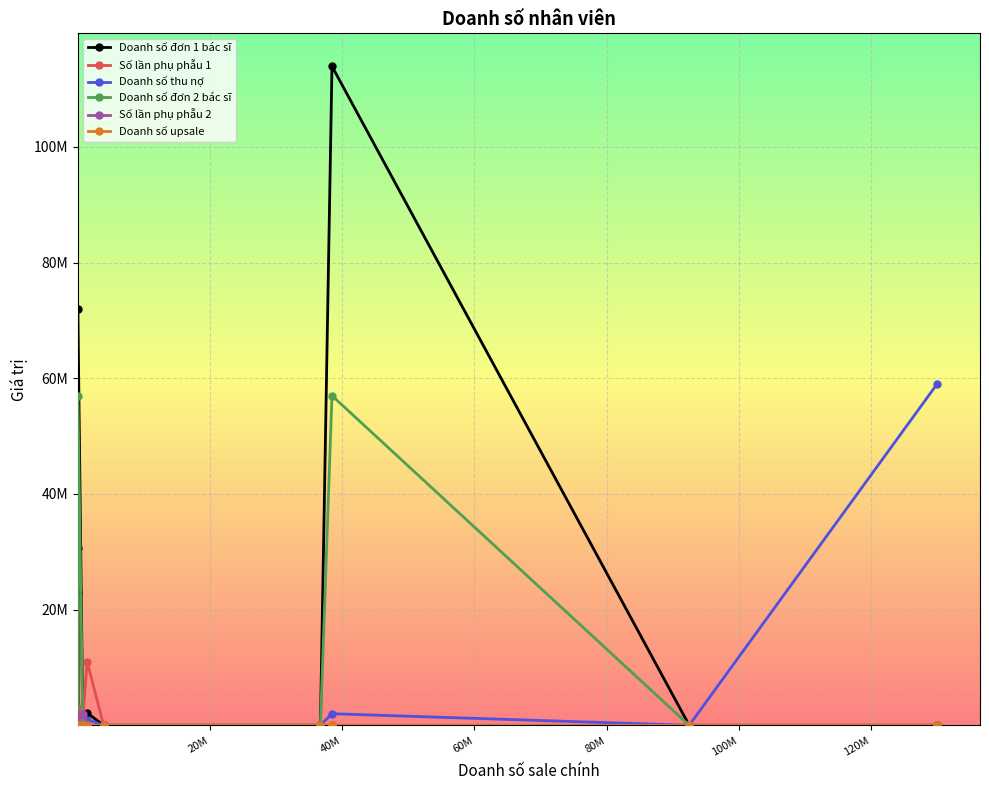

What are all the series names shown in the legend?

Doanh số đơn 1 bác sĩ, Số lần phụ phẫu 1, Doanh số thu nợ, Doanh số đơn 2 bác sĩ, Số lần phụ phẫu 2, Doanh số upsale